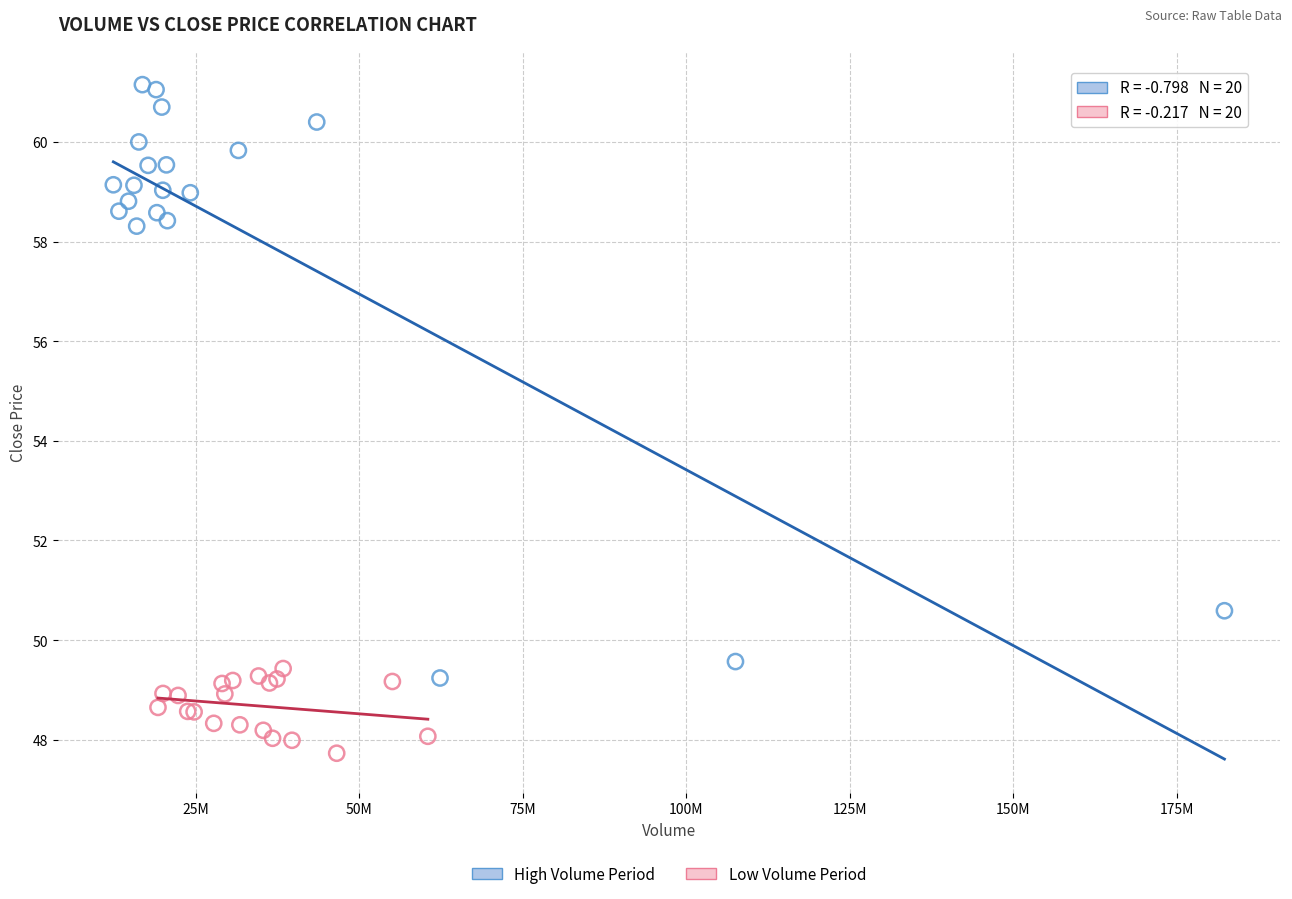

Which series contains the lowest Y value?

Low Volume Period